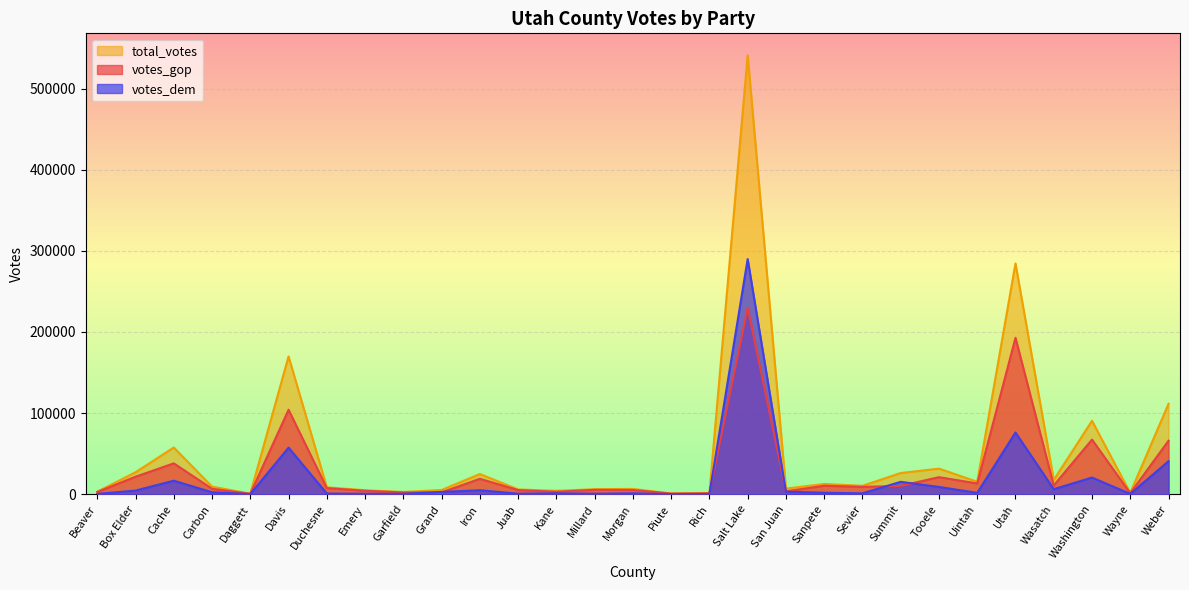

What is the sum of the votes_gop values at Cache and Box Elder?

59580